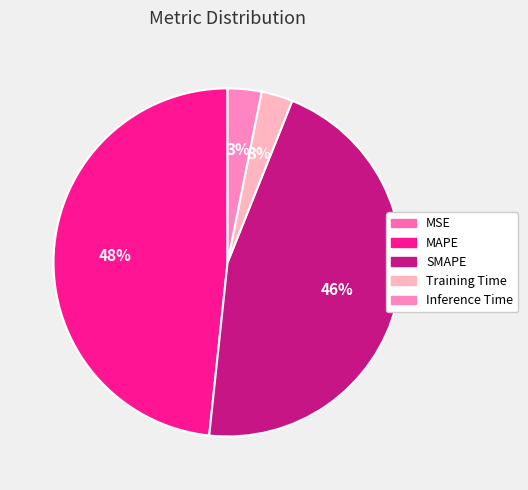

Does any single category account for the majority?

No